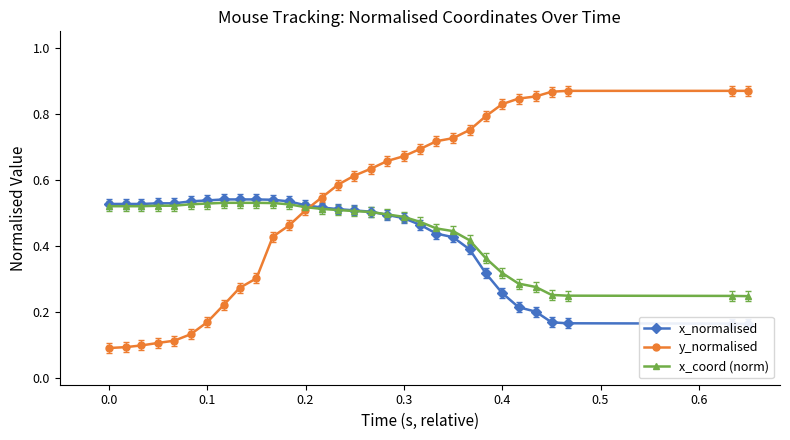

How many y_normalised values are between 0 and 1?

31